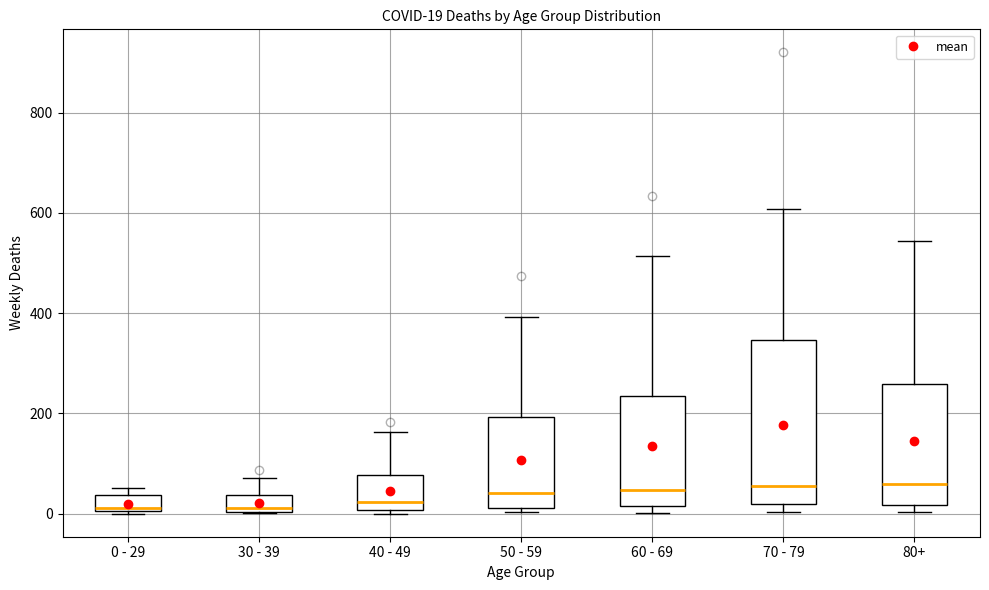

Which box is the tallest, from its lower edge to its upper edge?

70 - 79